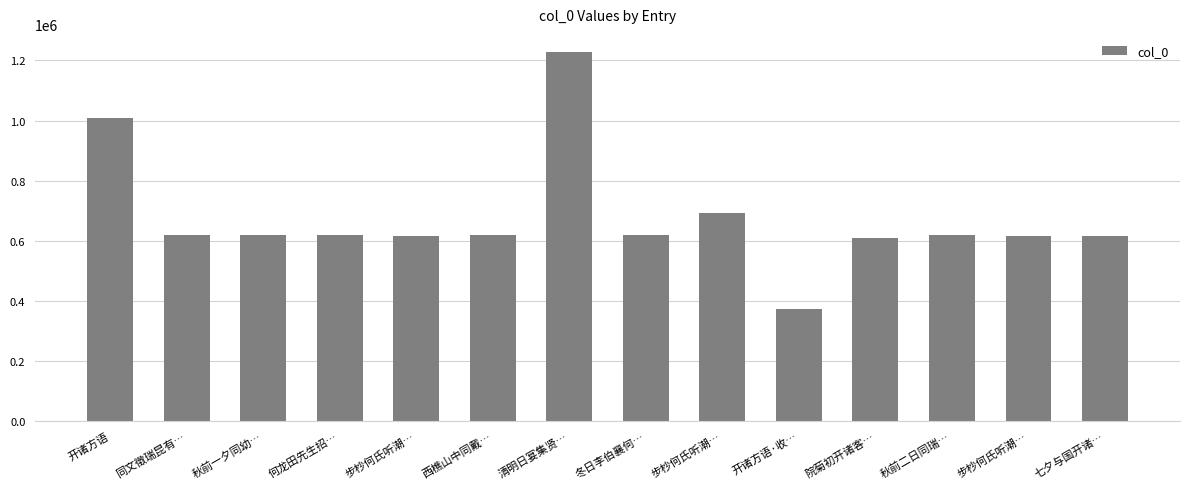

Reading left to right, list all the values displayed in this chart.

1009340	619635	619667	619498	615560	619491	1226884	619676	691155	373927	608774	619645	615559	615841